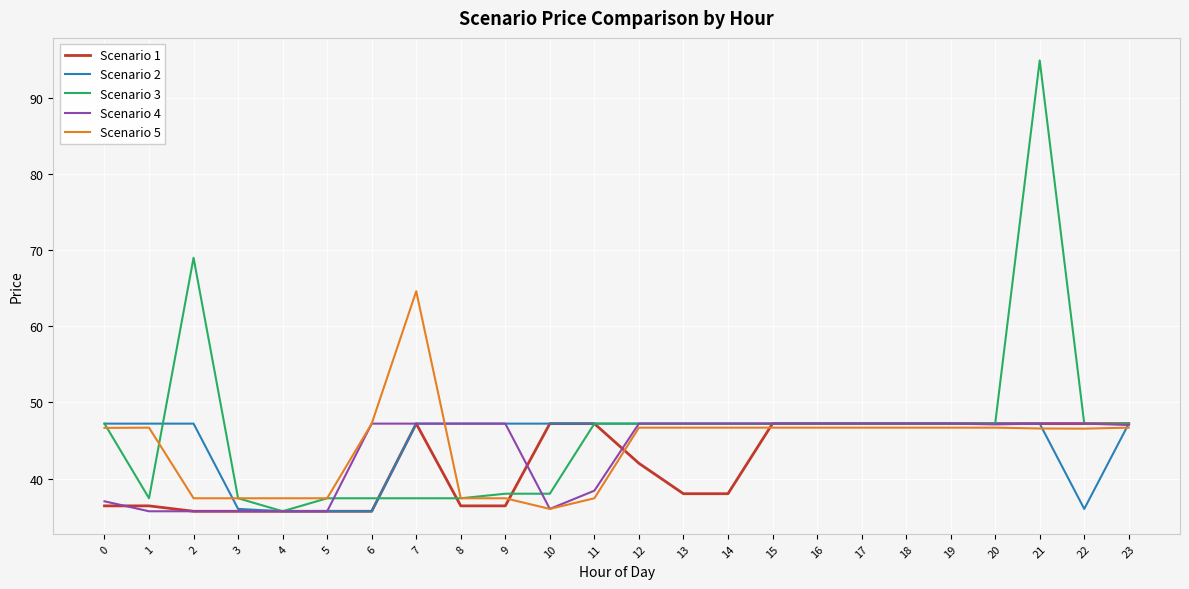

At which category is the sum across all series the highest?

21